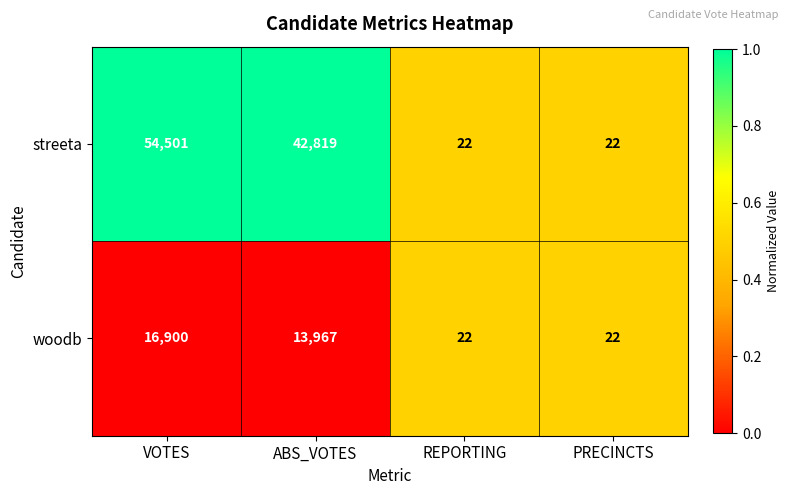

What is the minimum value for streeta?

22